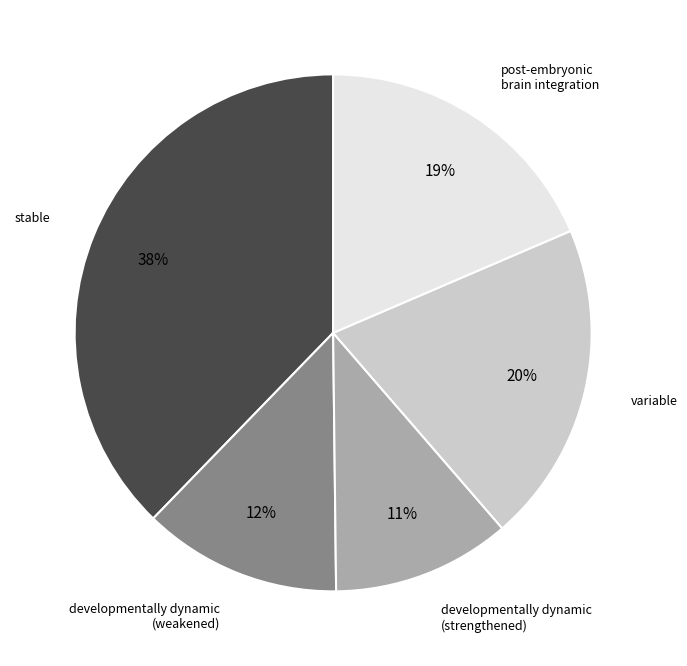

To the nearest percent, what is the difference between the largest and smallest slice percentages?

27%